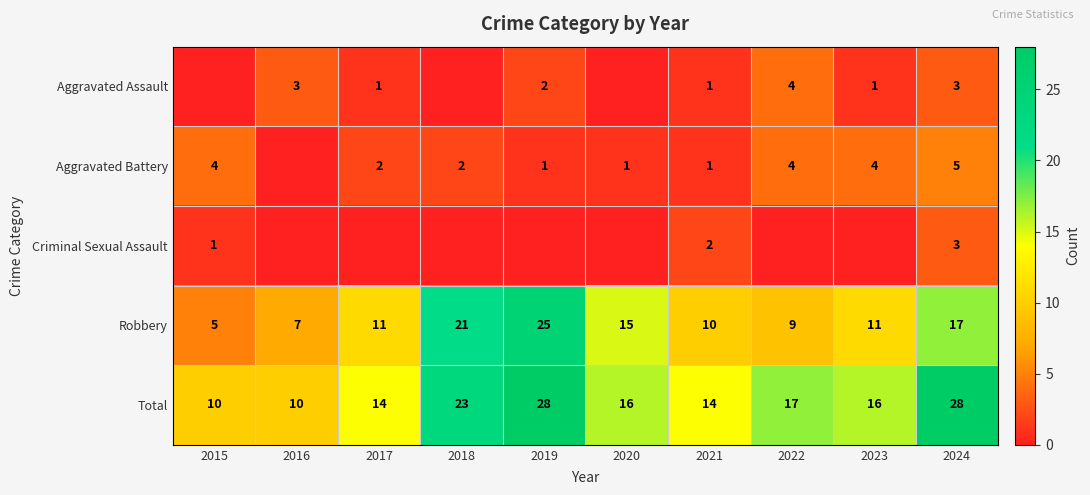

The value of Total at 2022 is 17. True or false?

True